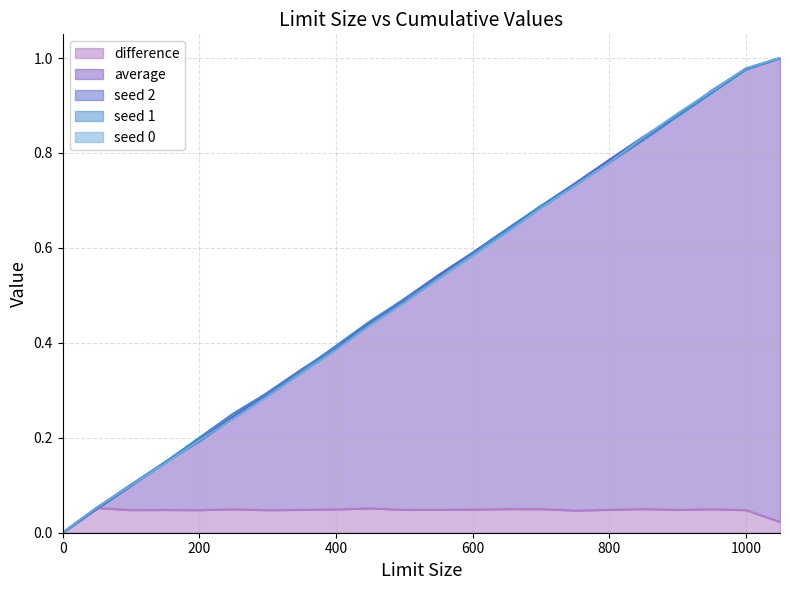

Is the value of seed 2 at 450 greater than the value of seed 0 at 150?

Yes